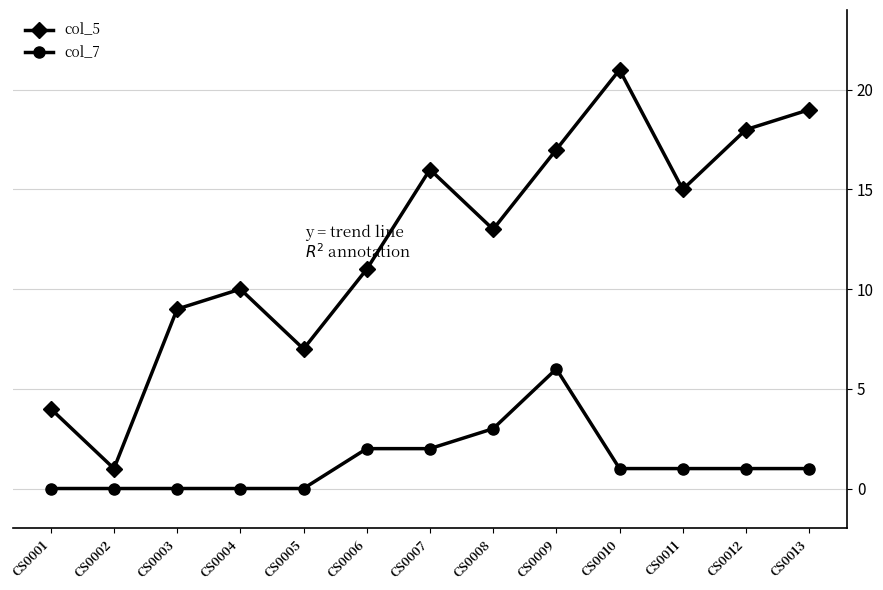

What is the average value of the col_7 series?

1